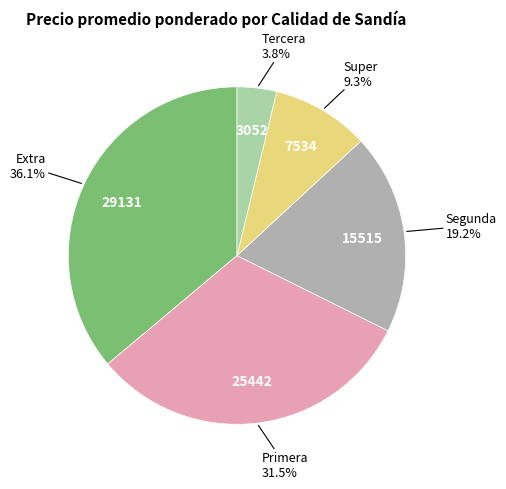

Count the number of slices in the pie.

5